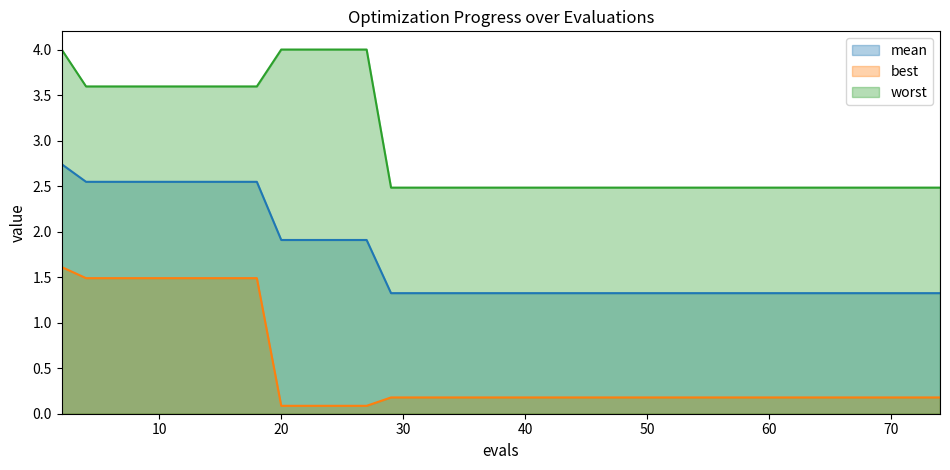

Which series has the largest total across all categories?

worst